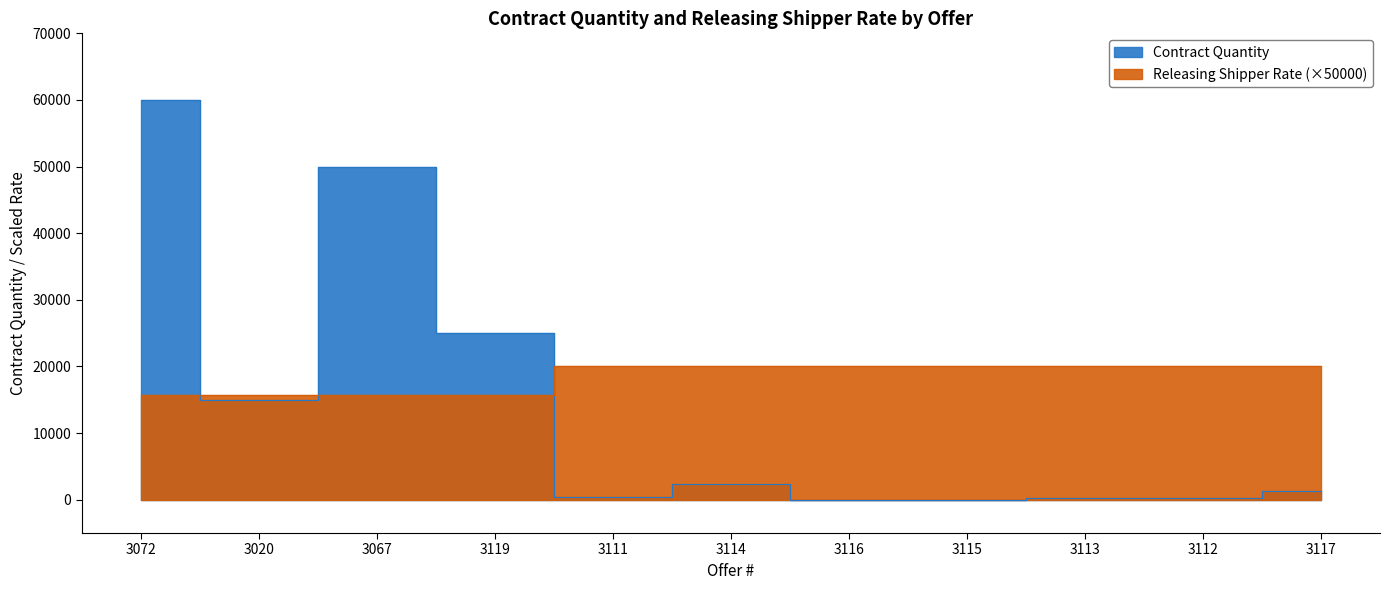

How many categories are shown in the chart?

11